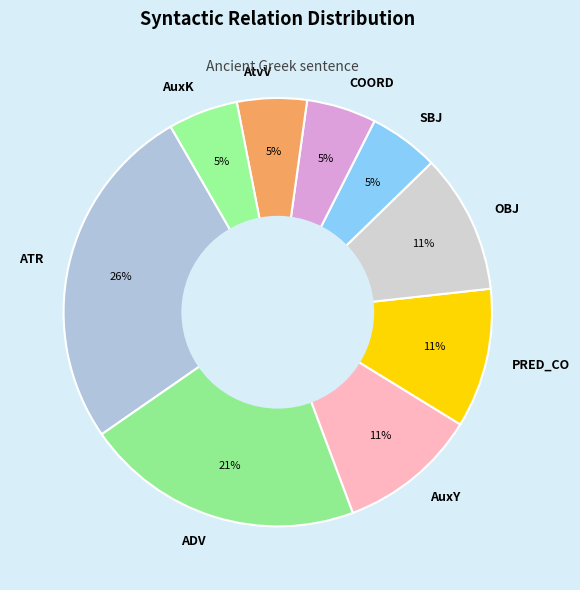

What is the largest slice in the pie chart?

ATR